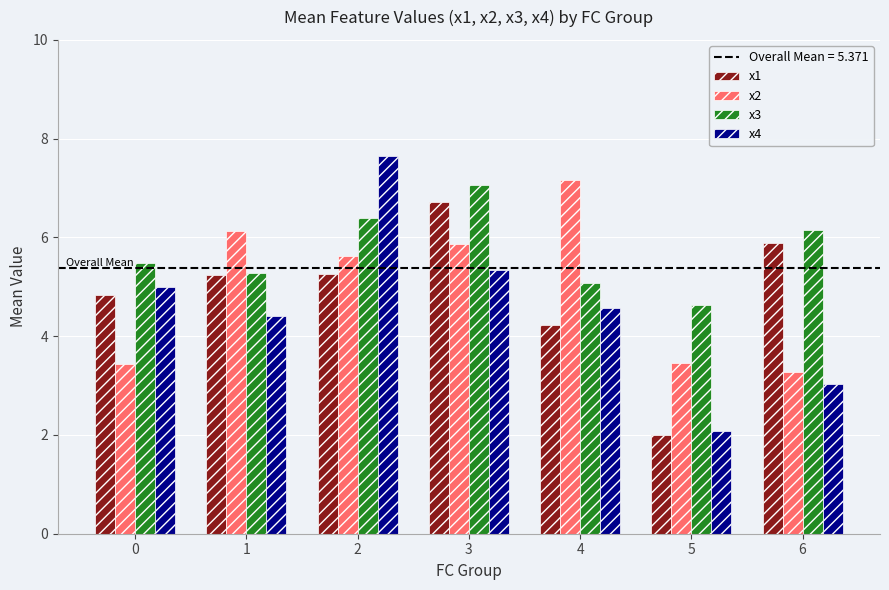

At how many categories does at least one series exceed 5?

6